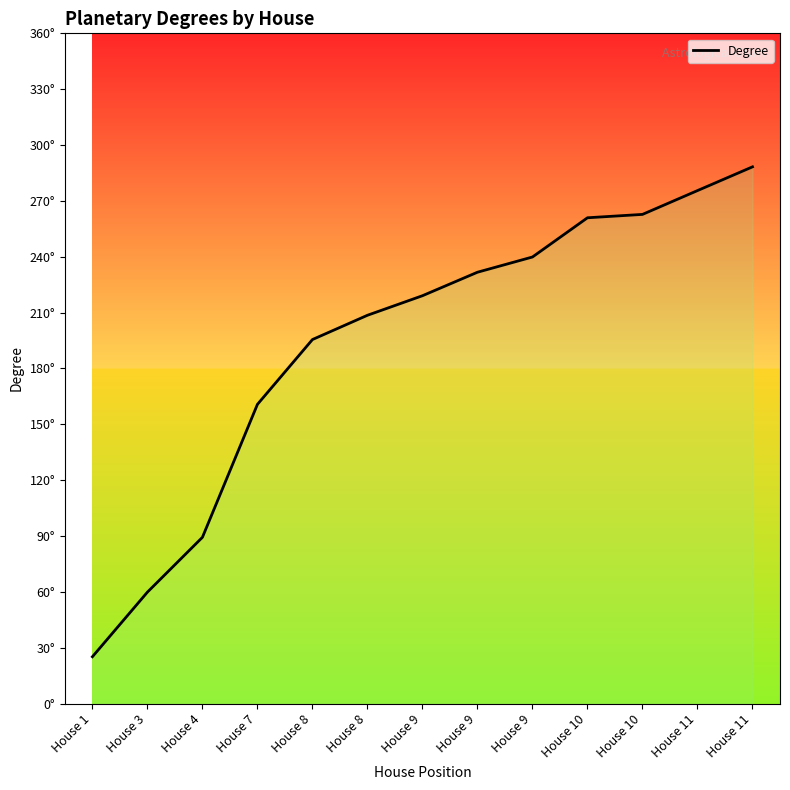

The value at House 8 is 195.5. True or false?

True